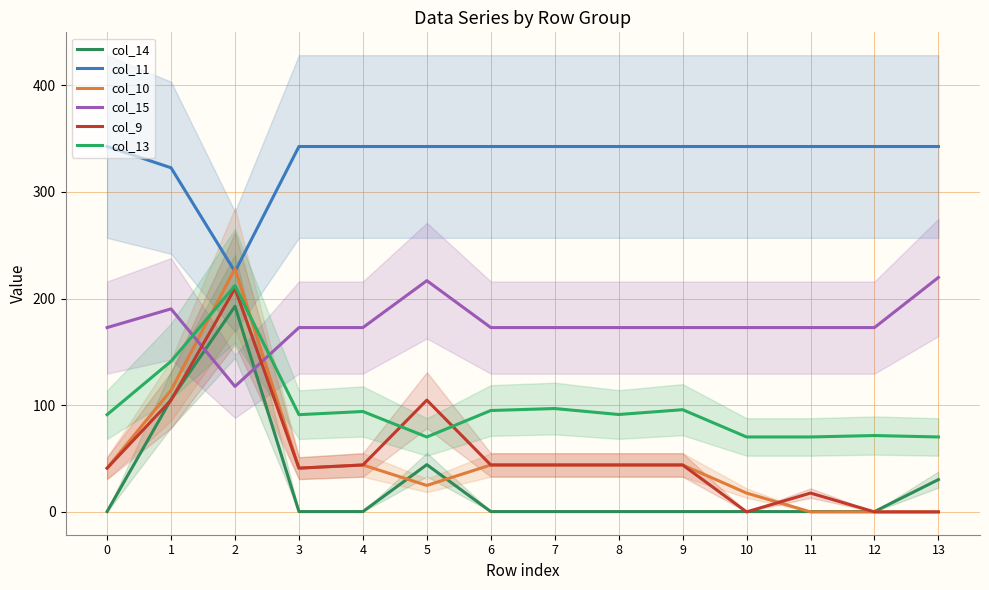

True or false: col_14 and col_13 cross at least once.

False